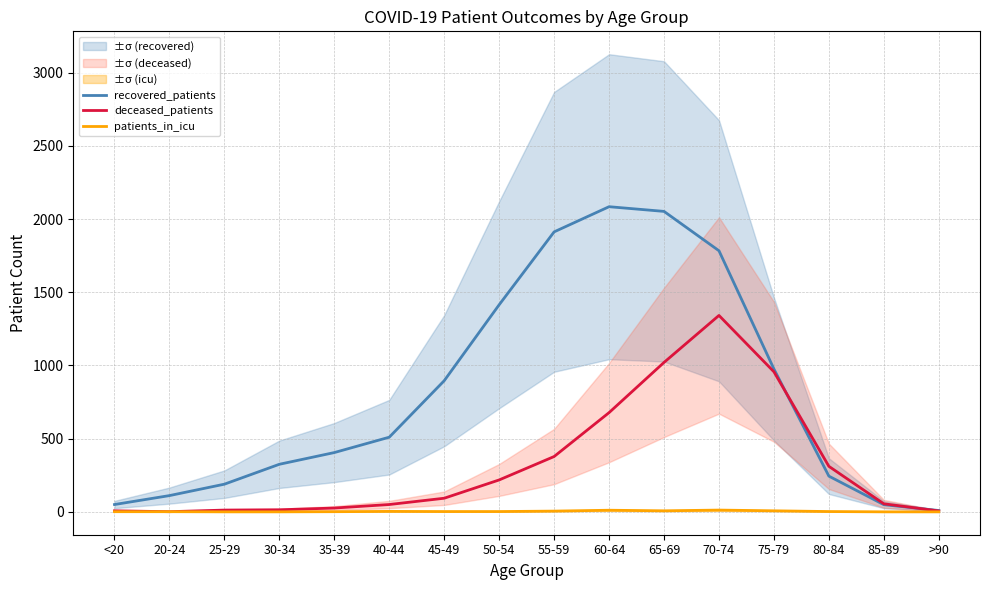

What is the total value across all series at 45-49?

991